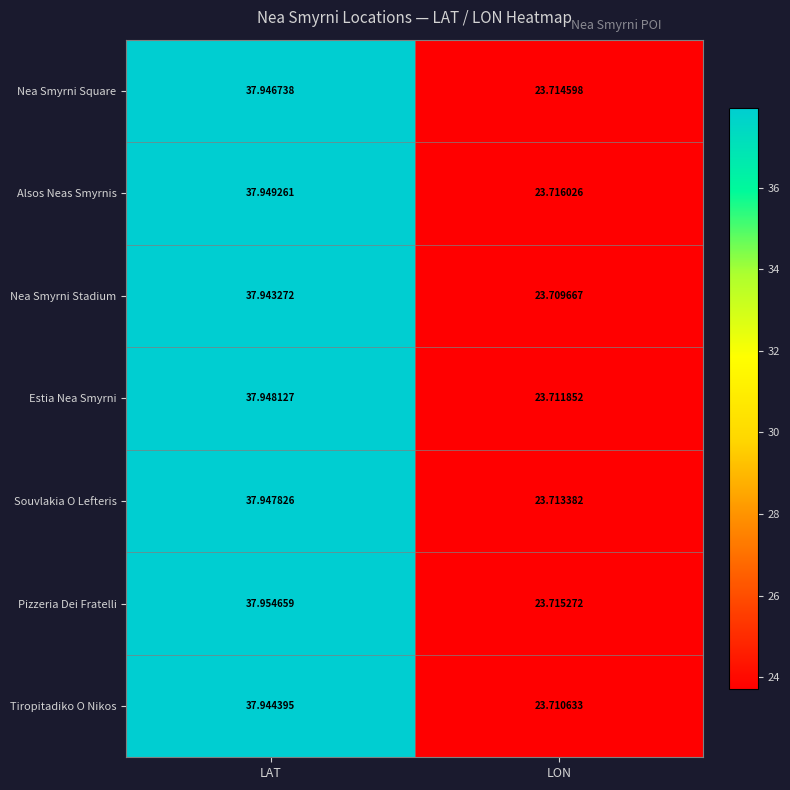

At which category is the sum across all series the highest?

LAT